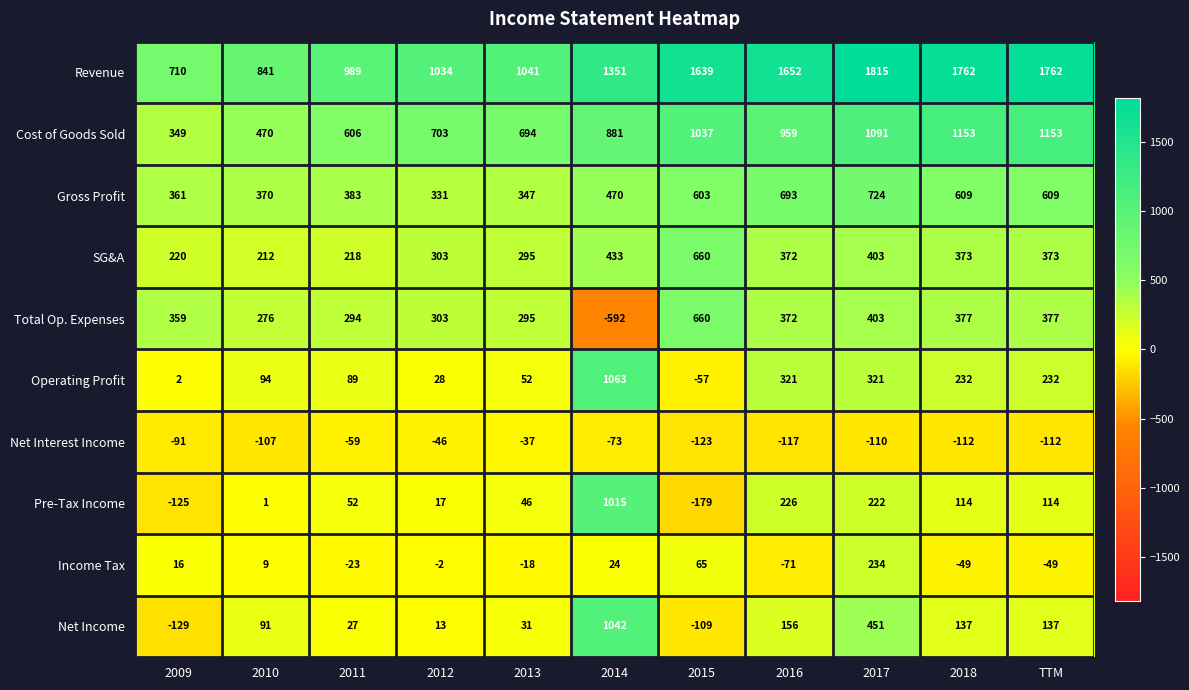

What is the total value across all series at 2018?

4596